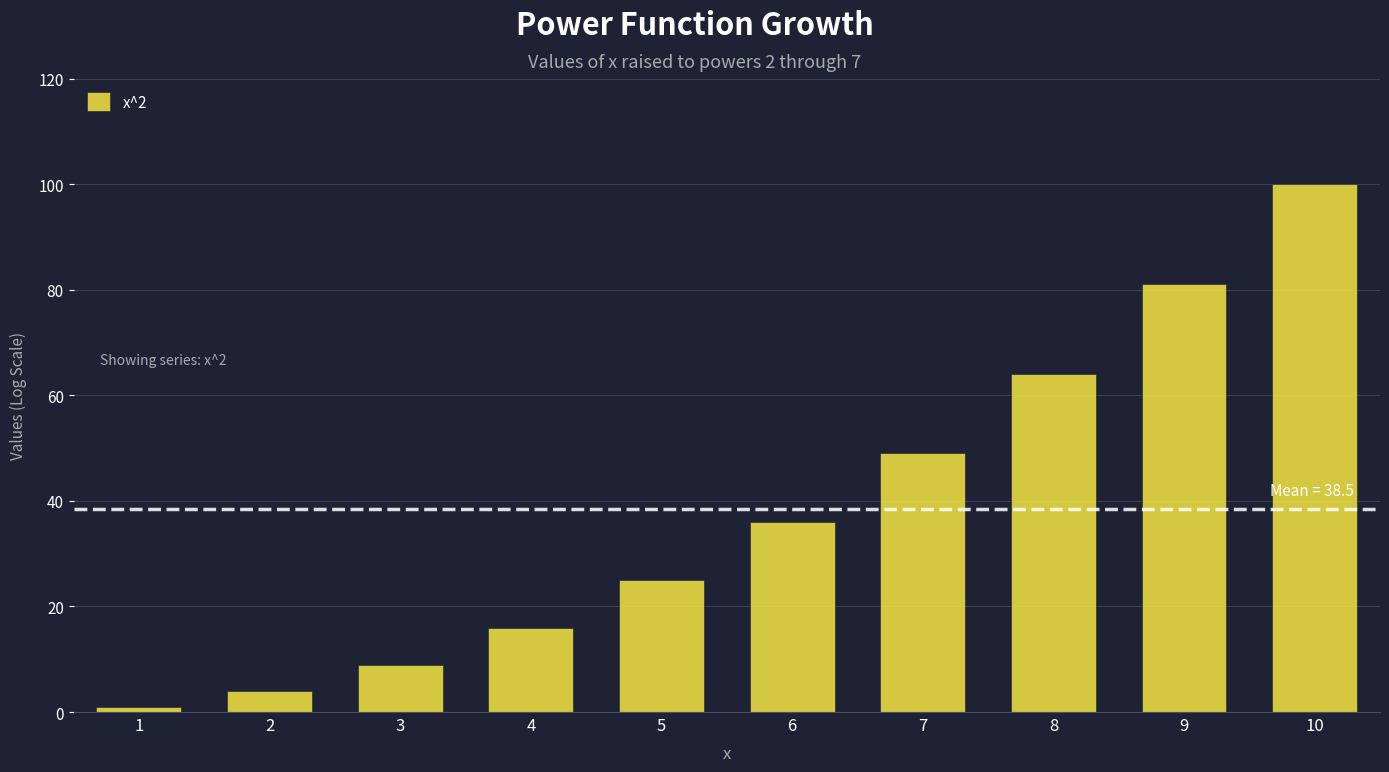

At which label is the value closest to 50?

7